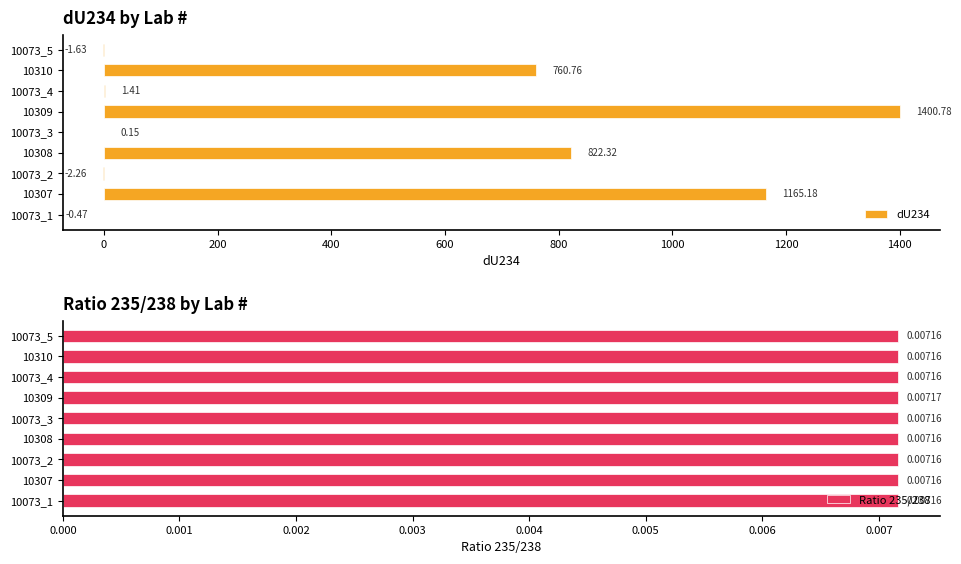

List the series in order of their peak value, highest first.

dU234, Ratio 235/238